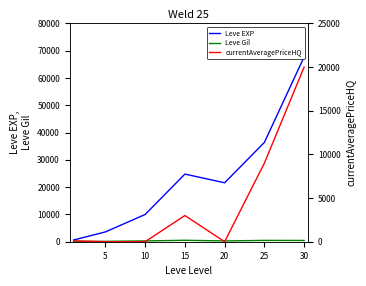

The currentAveragePriceHQ series shows 20000 at 30. True or false?

True